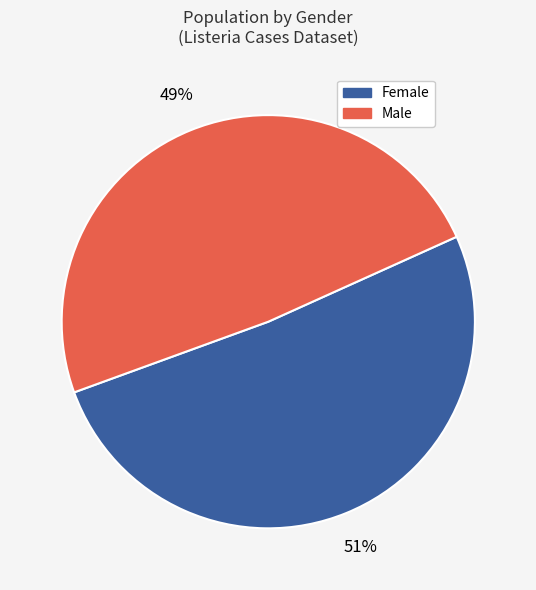

Is there any slice that represents more than half of the pie?

Yes